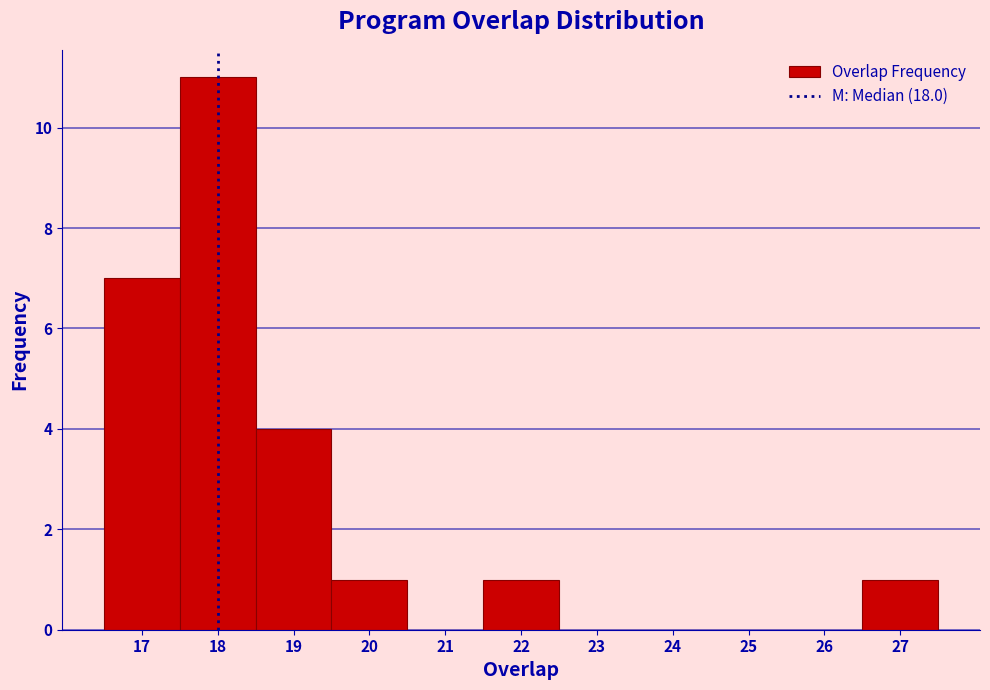

What is the height of the bar covering 18.5 to 19.5 on the x-axis? The values are not printed on the chart, so give them approximately, as read against the axis.

4